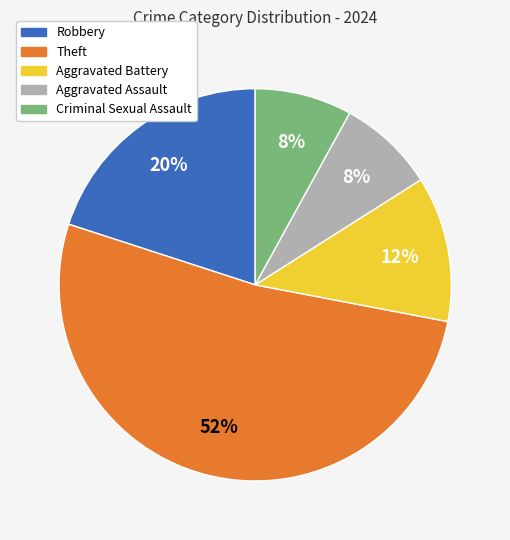

To the nearest percent, what is the difference between the Aggravated Battery and Theft slice percentages?

40%